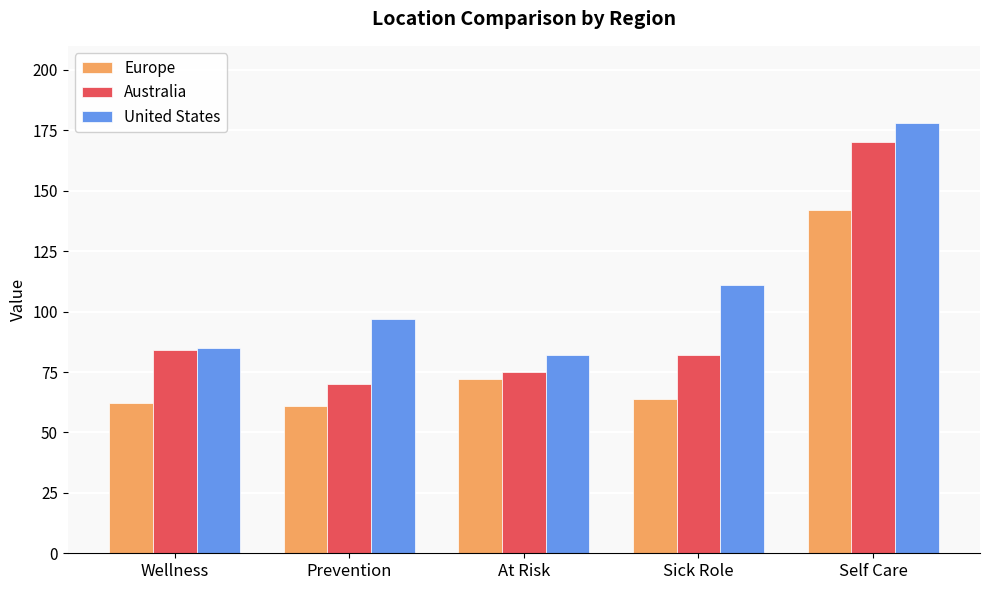

True or false: United States has a value of 178 at Self Care.

True